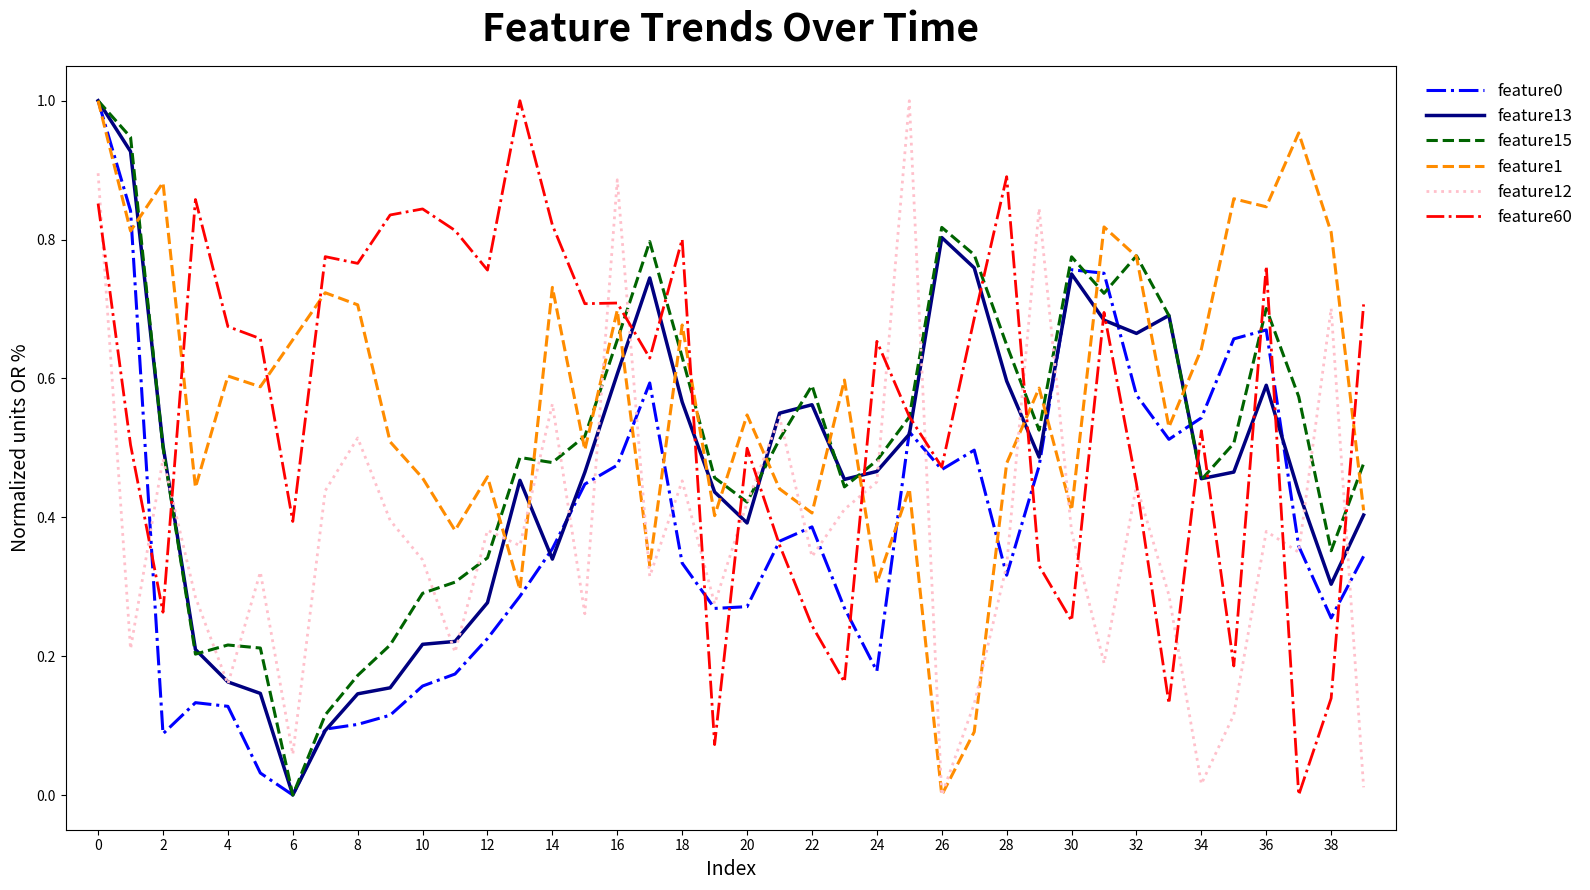

Is the value of feature1 at 34 greater than the value of feature0 at 4?

Yes